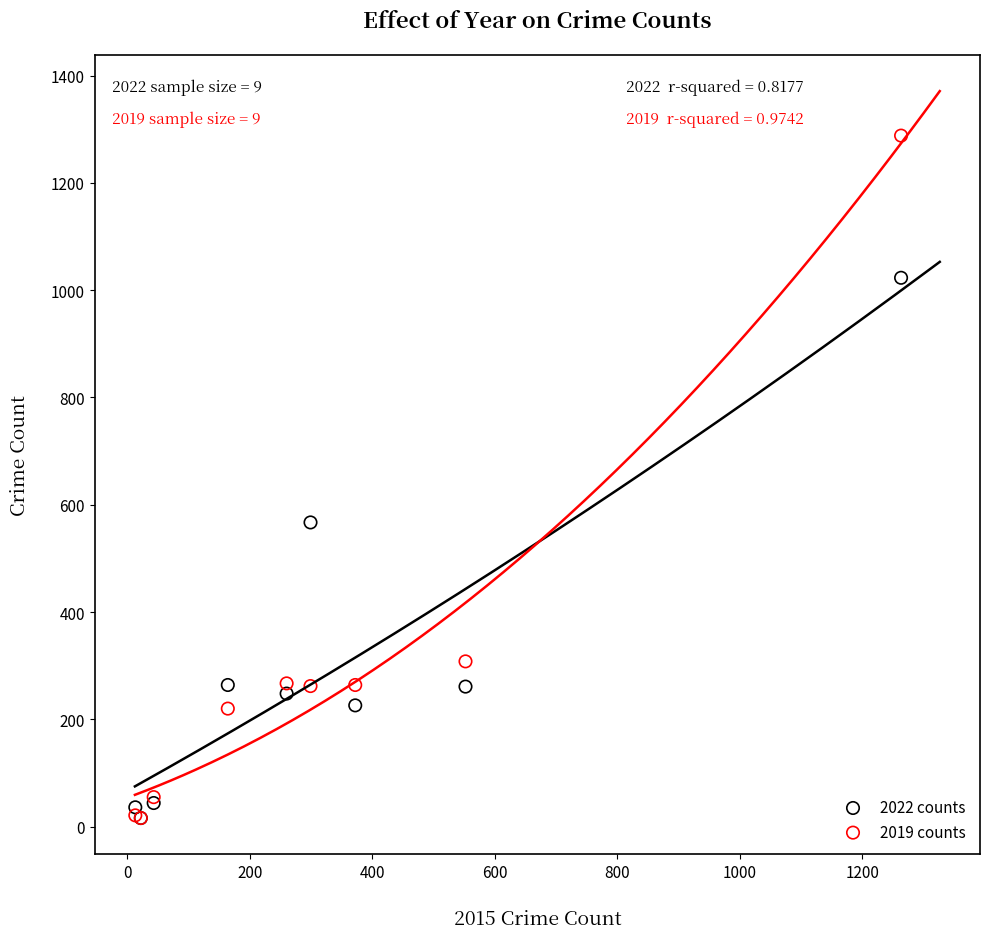

In the 2022 counts series, what Y value is closest to 519?

567